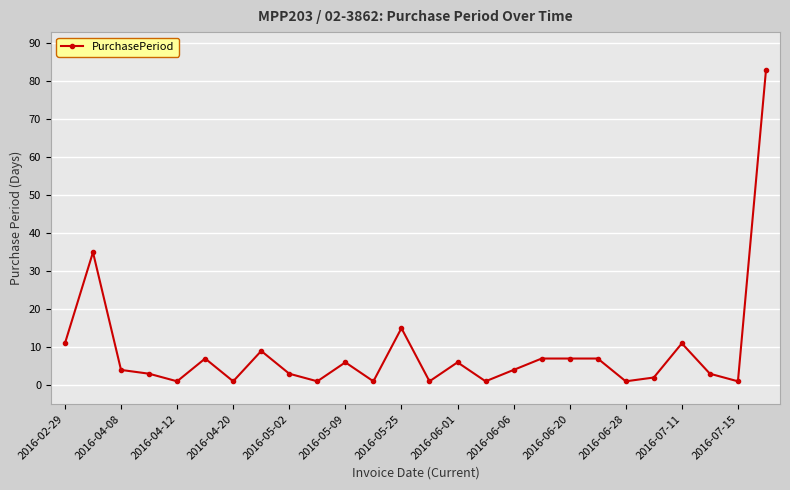

What is the greatest value displayed?

83